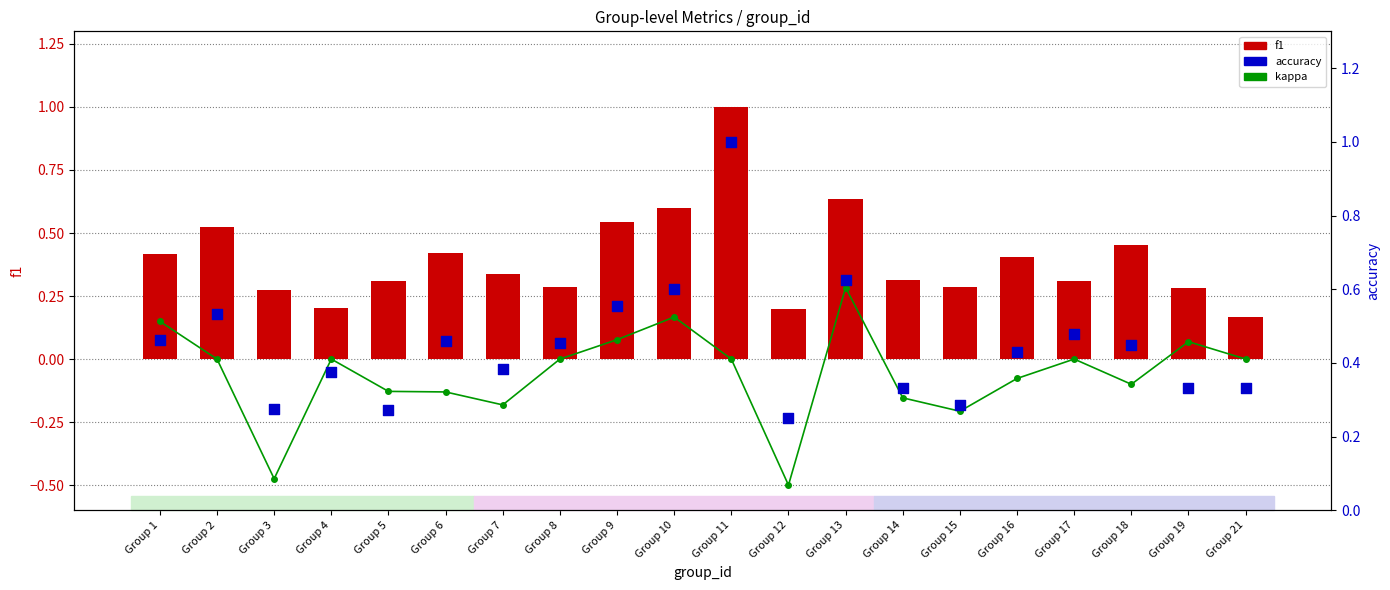

Which series has the largest total across all categories?

accuracy